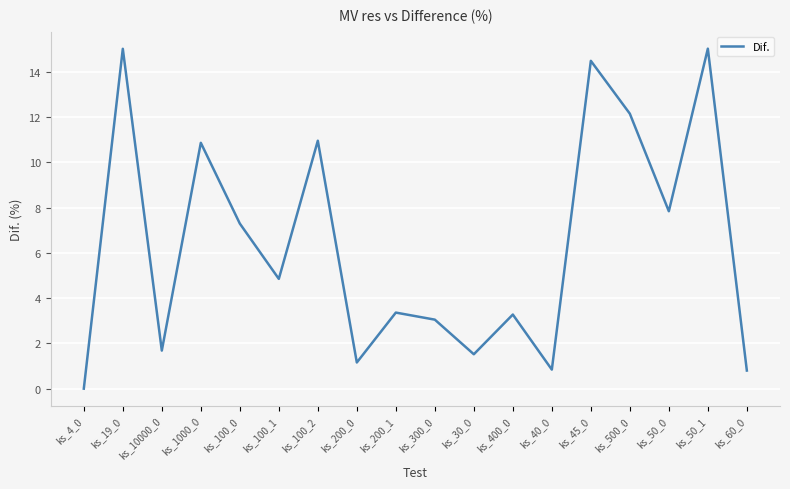

Between ks_40_0 and ks_500_0, which is larger?

ks_500_0